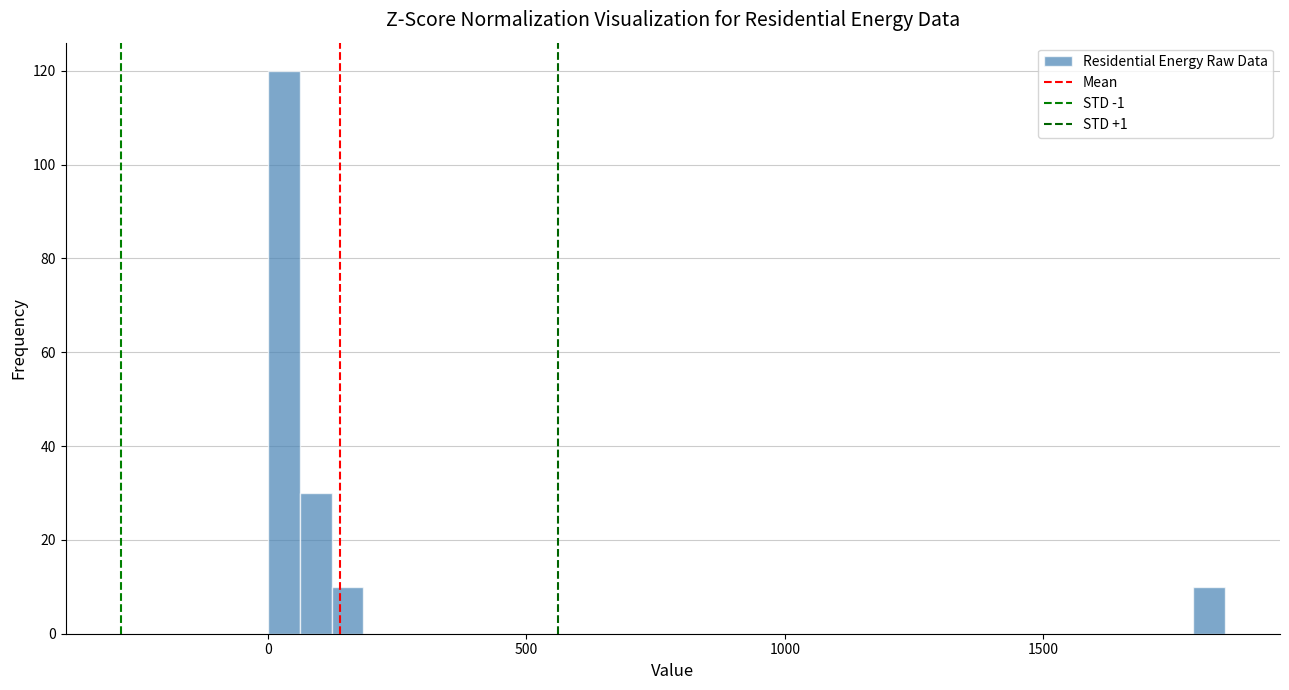

Around what value on the x-axis is the tallest bar? Give the approximate position of its centre, as read against the axis.

50